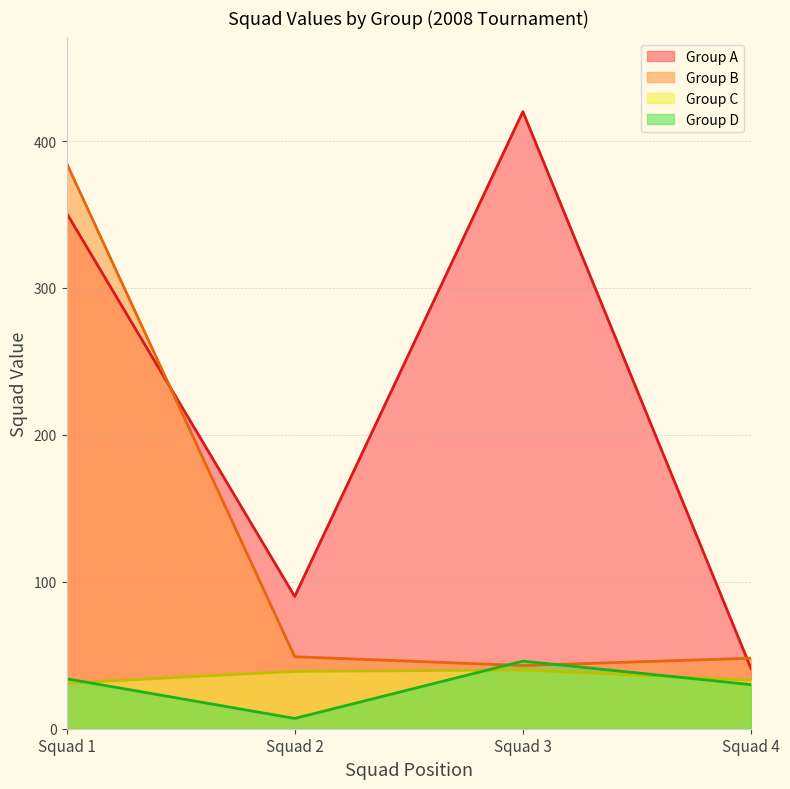

At how many categories does at least one series exceed 271?

2